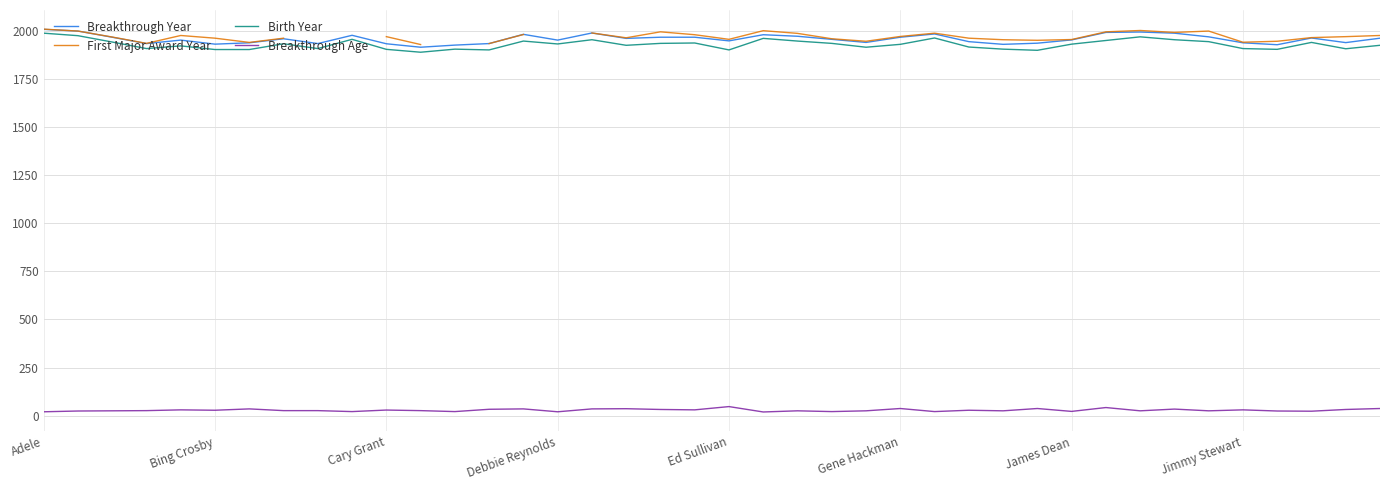

What is the maximum value for Birth Year?

1988